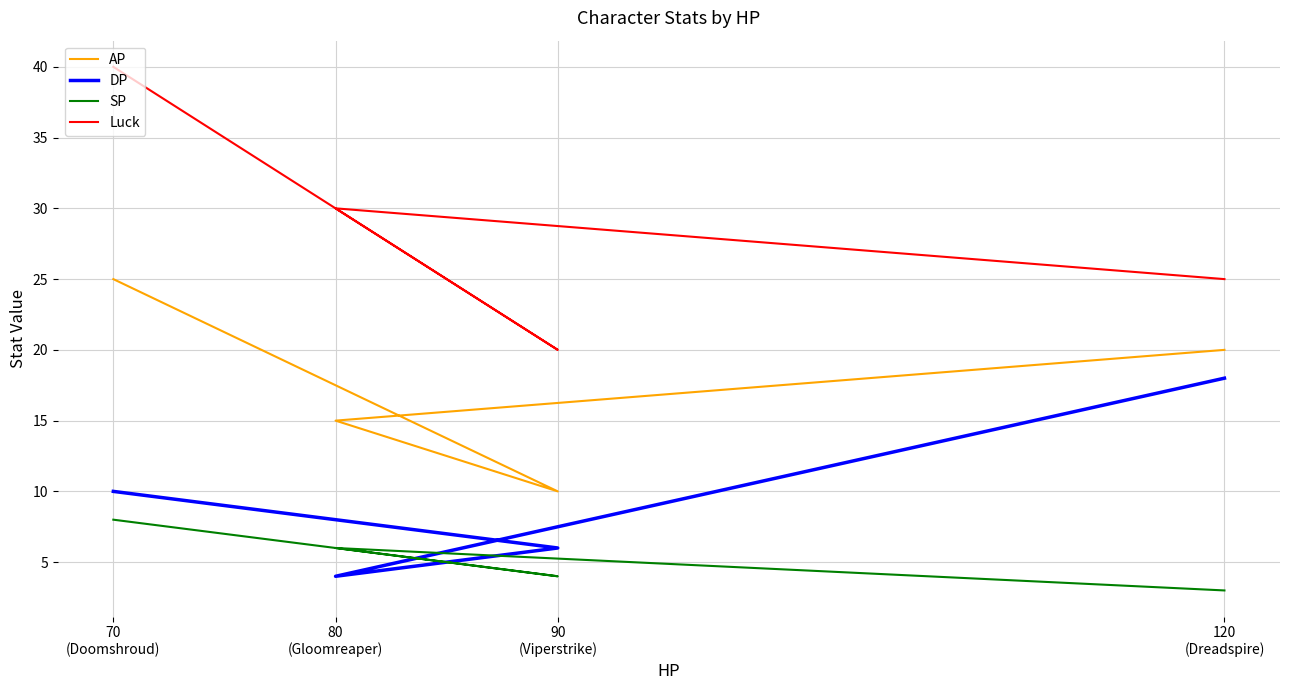

True or false: AP has more than 0 interior local peaks.

False